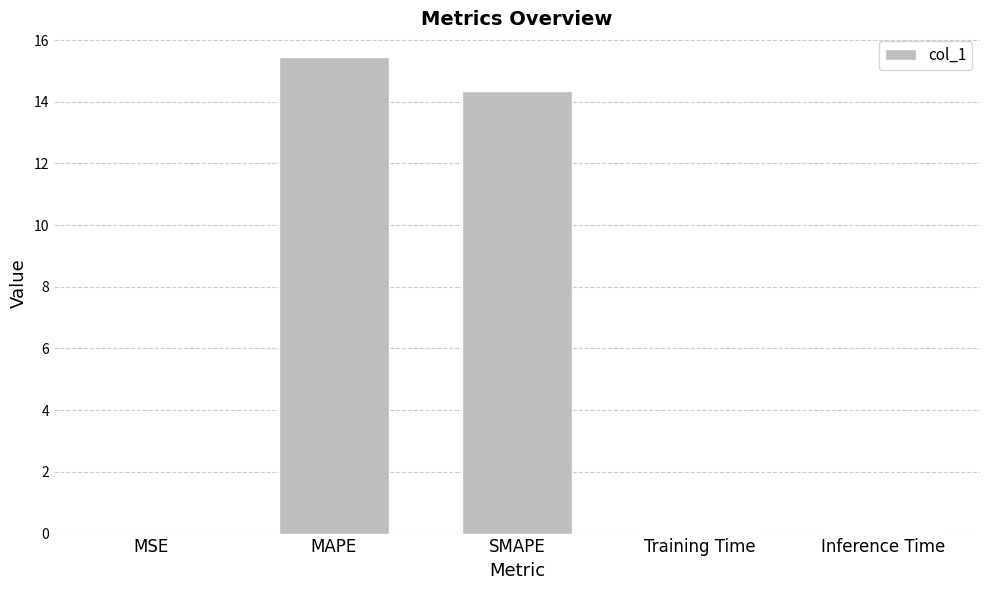

What is the greatest value displayed?

15.4